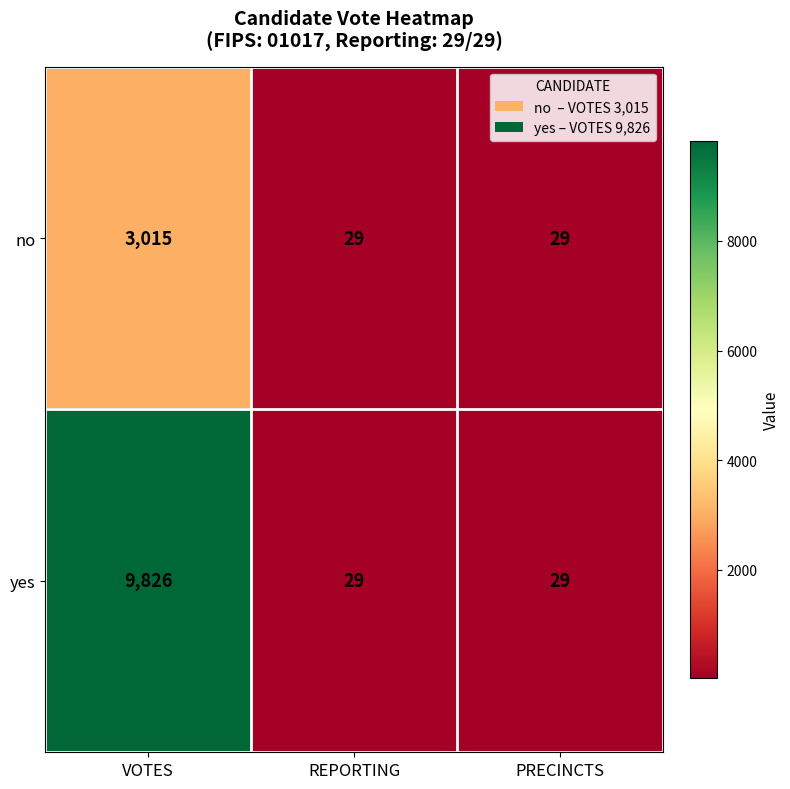

What is the smallest value displayed?

29